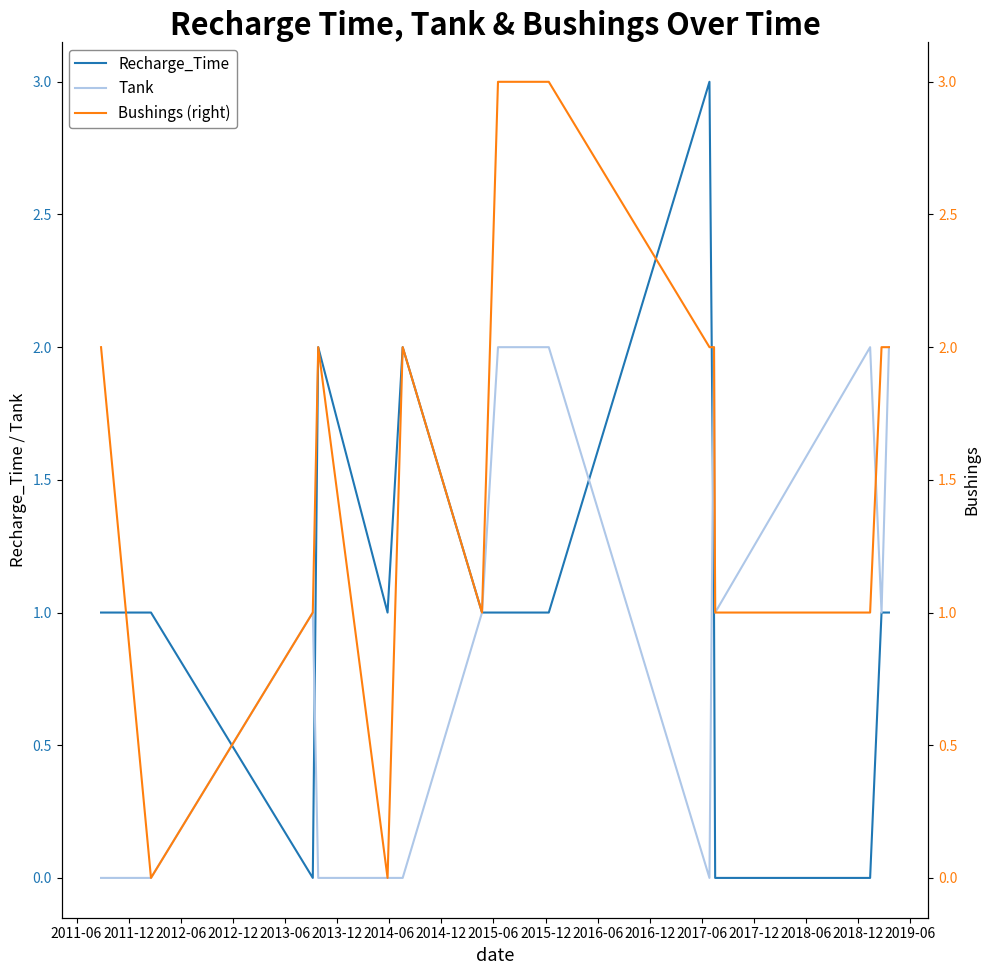

How many interior local valleys does the Recharge_Time series have?

2